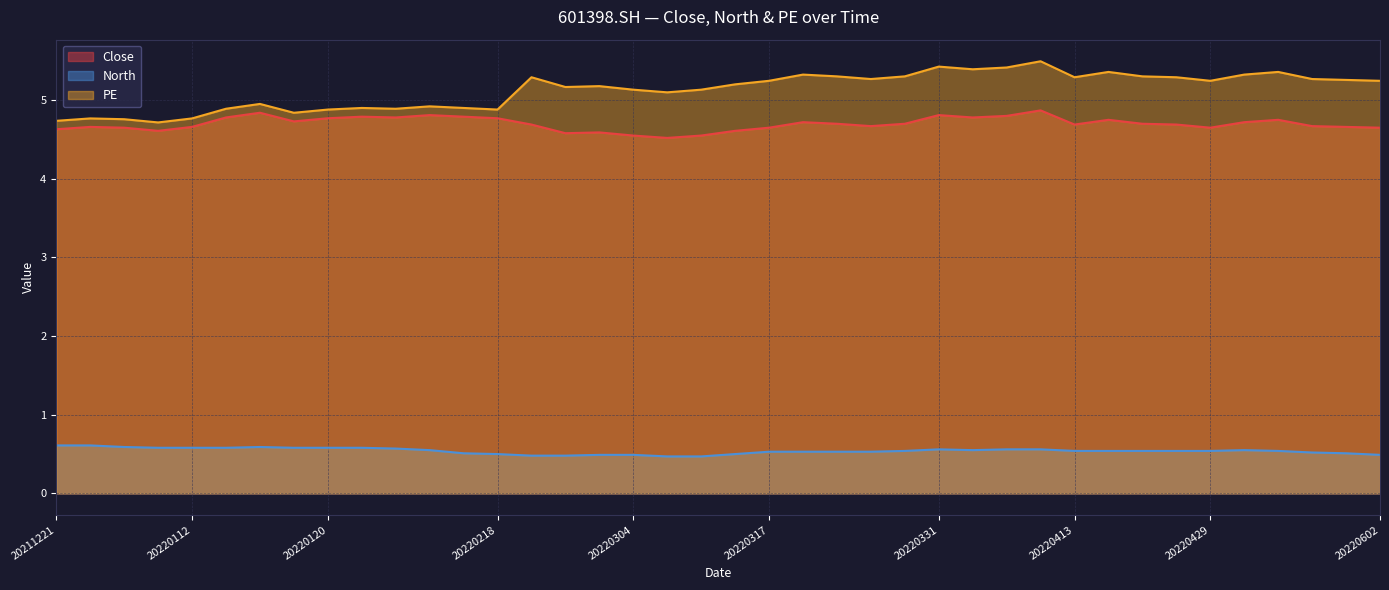

What are all the series names shown in the legend?

Close, North, PE